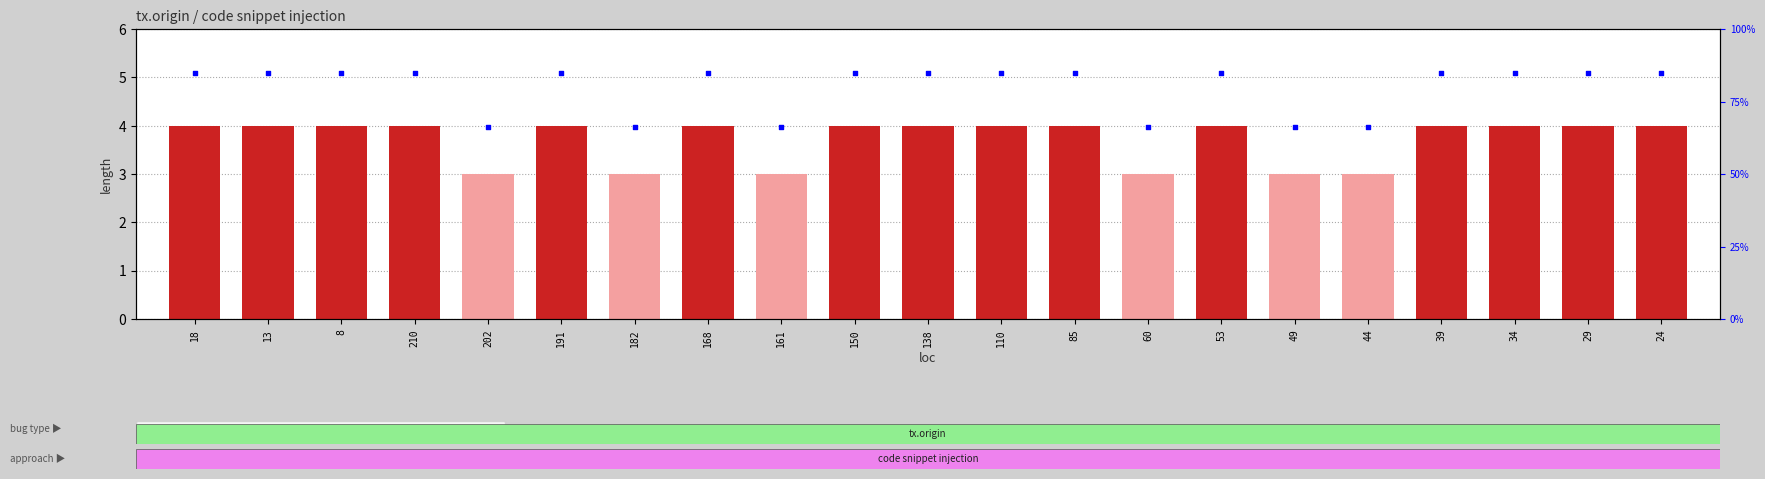

Which series has the largest total across all categories?

percentile rank within the sample